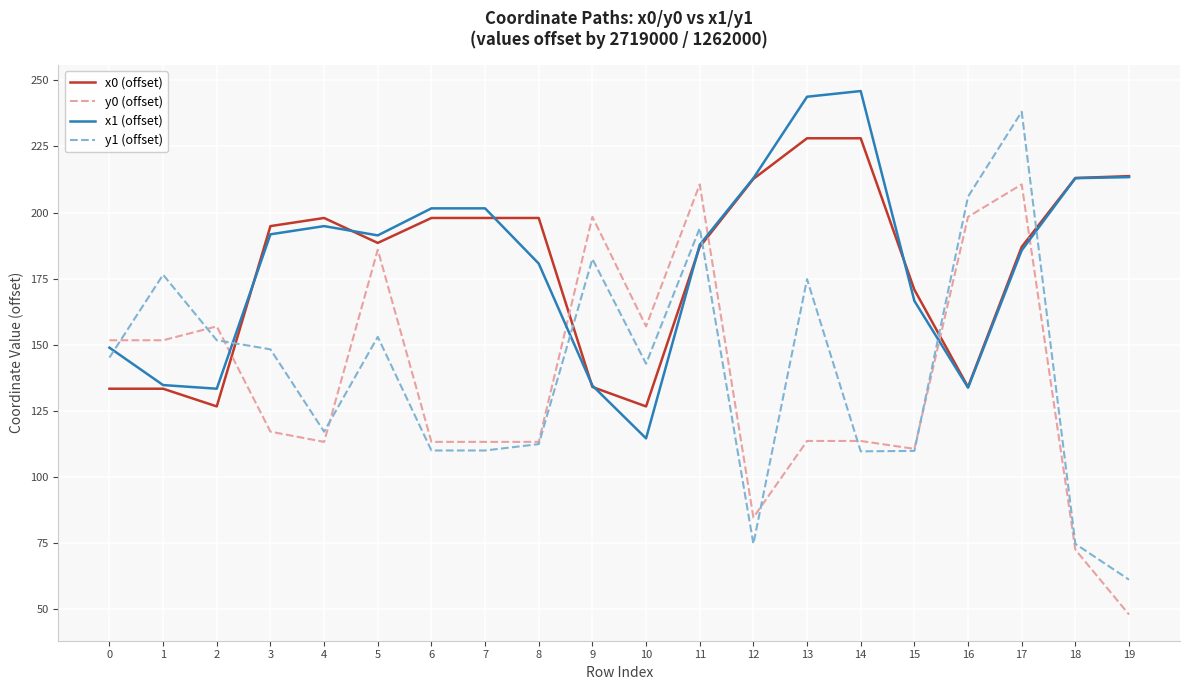

What is the total value across all series at 8?

604.2